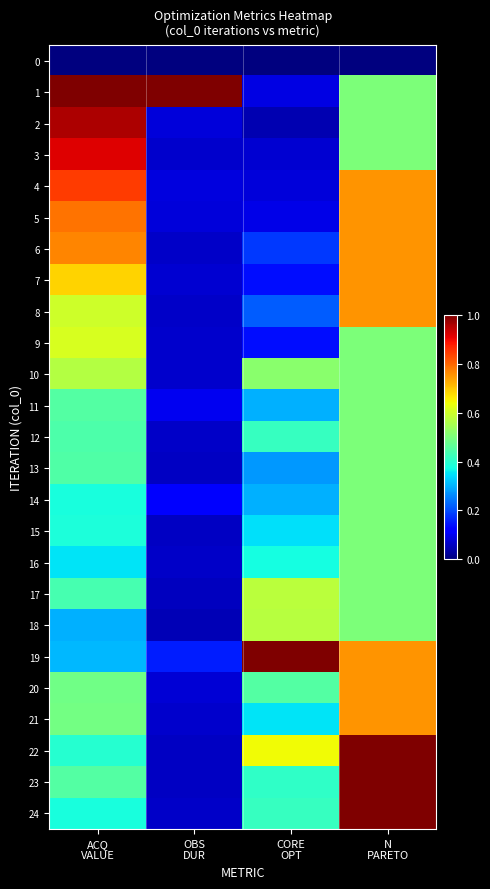

Which series has the widest spread of values?

23